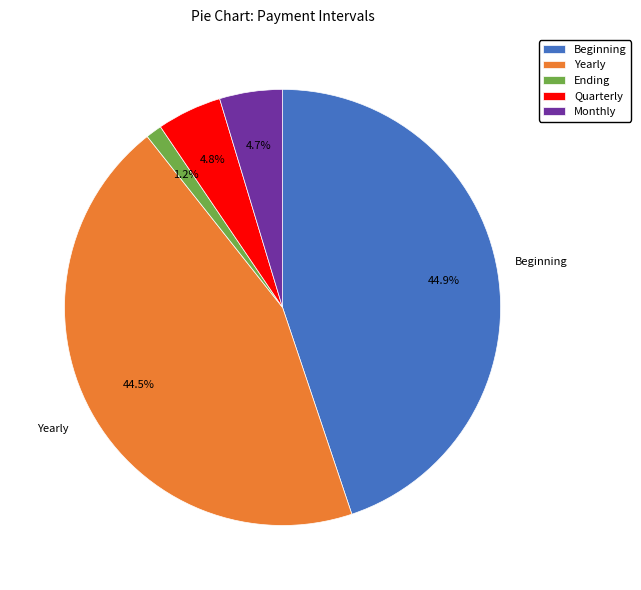

To the nearest percent, what is the difference between the largest and smallest slice percentages?

44%